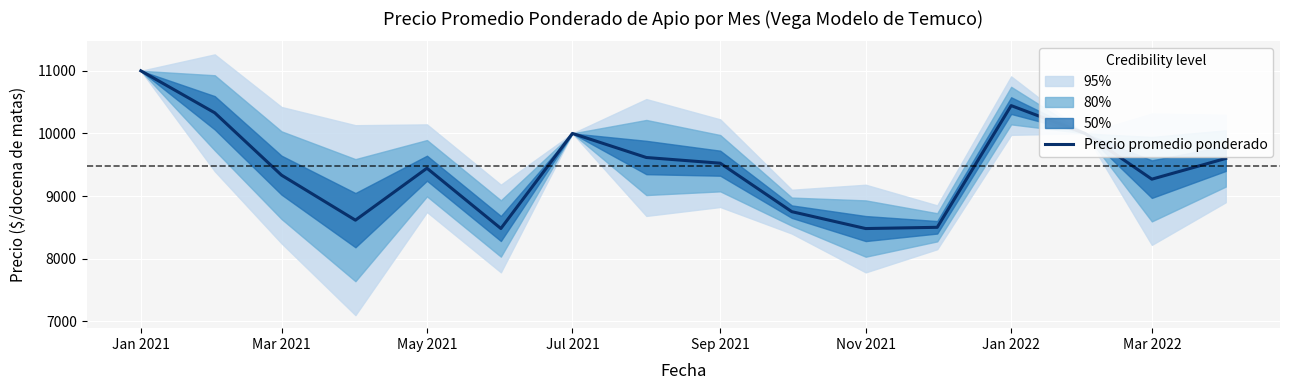

What is the maximum value for Precio promedio ponderado?

11000